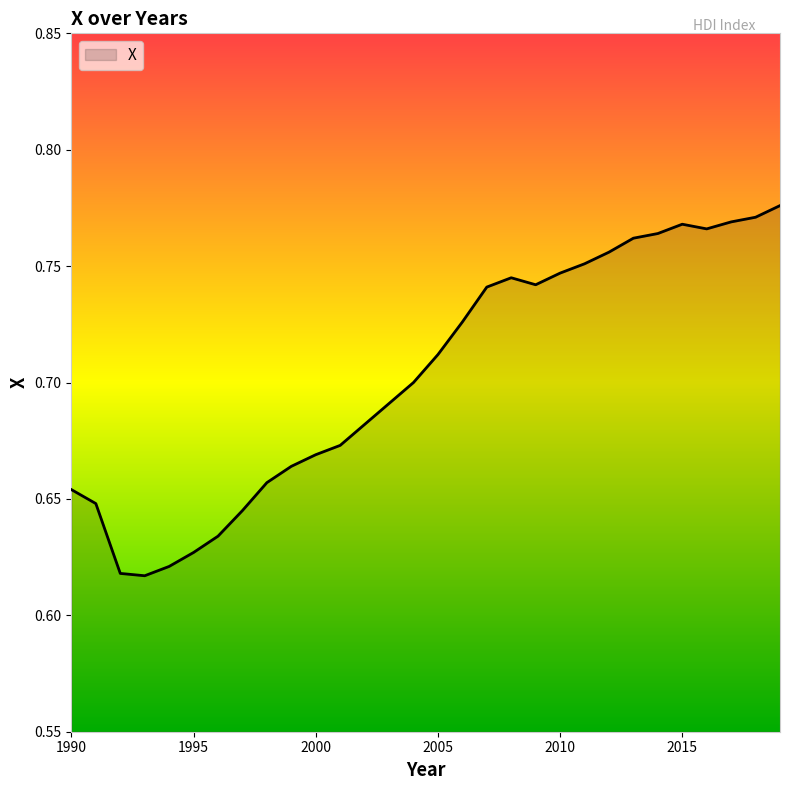

Does the chart have visible grid lines?

No